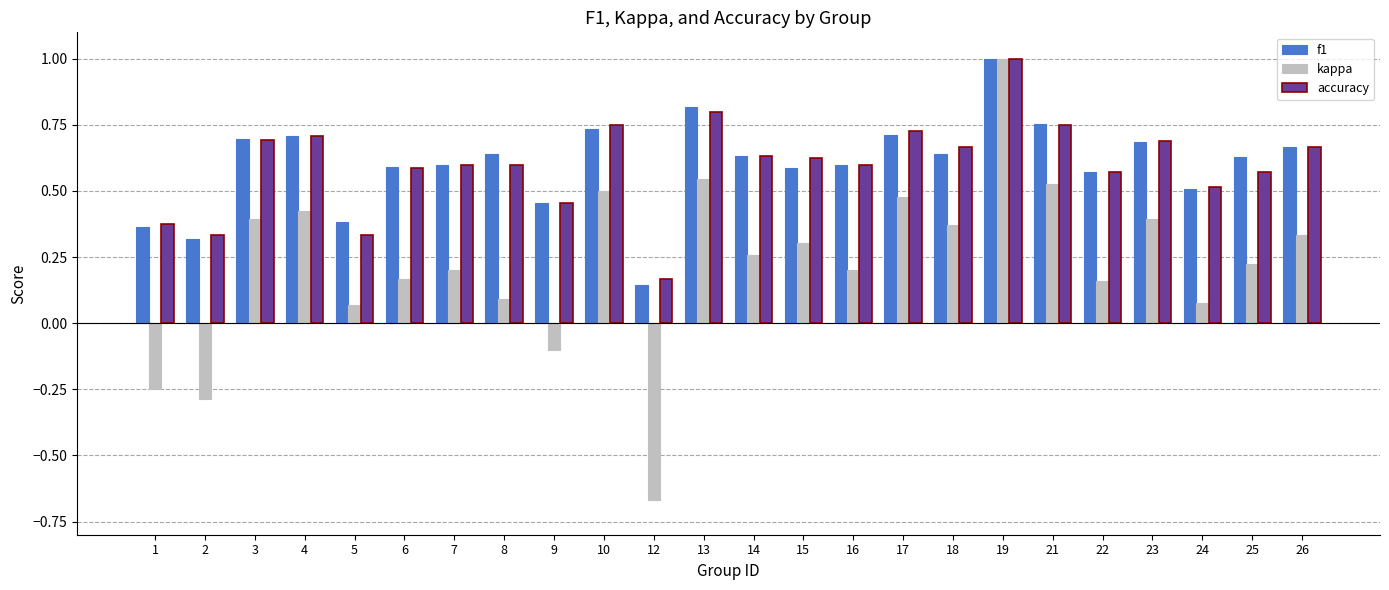

The value of kappa at 12 is -0.2. True or false?

False